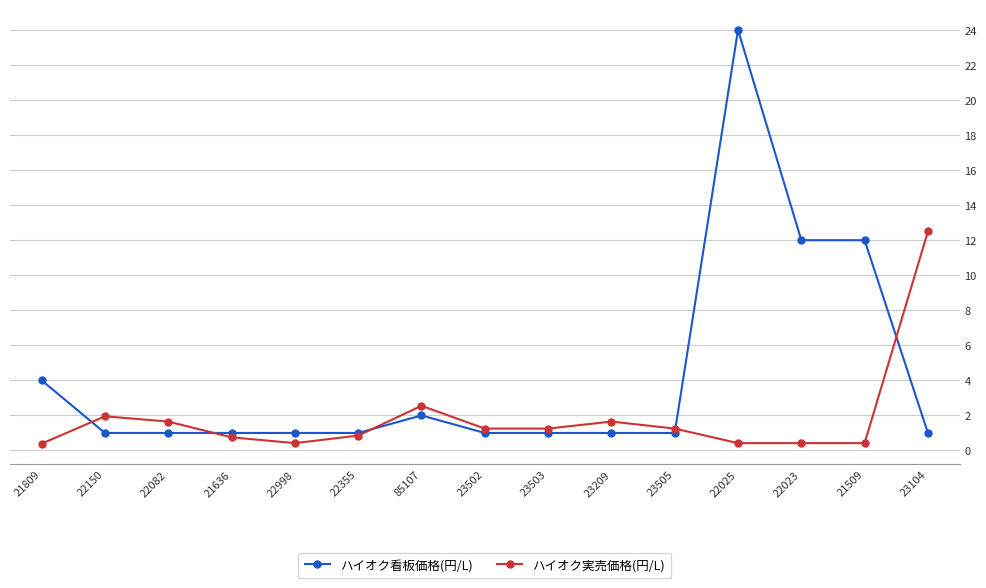

What are all the series names shown in the legend?

ハイオク看板価格(円/L), ハイオク実売価格(円/L)